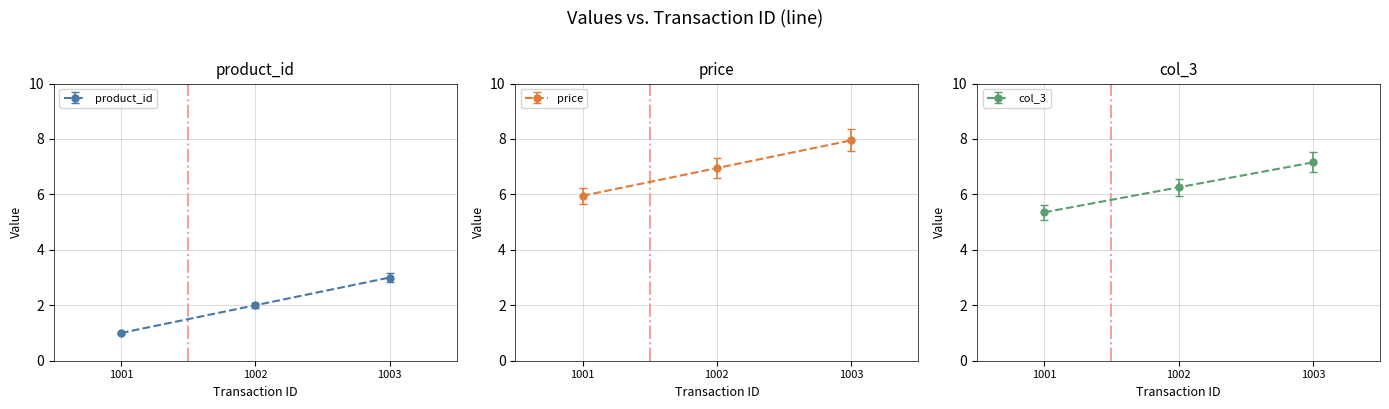

At how many categories does at least one series exceed 2?

2